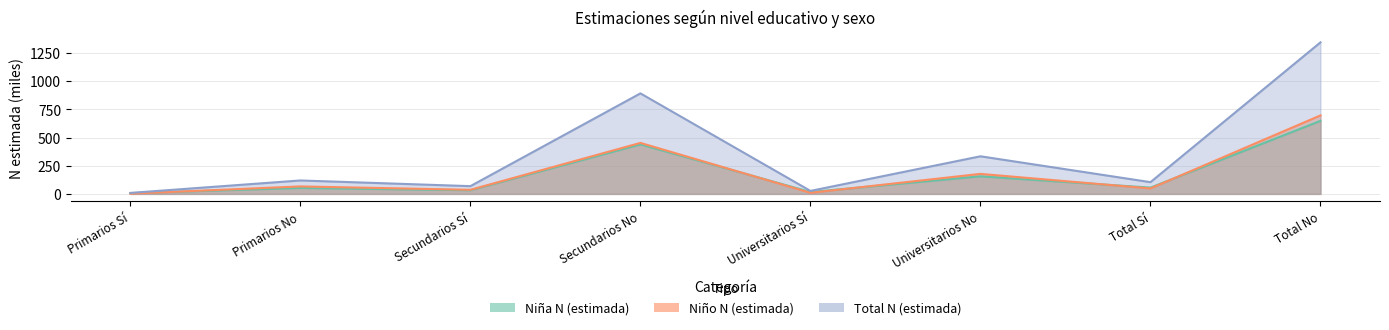

At which label is Total N (estimada) closest to 676?

Secundarios No